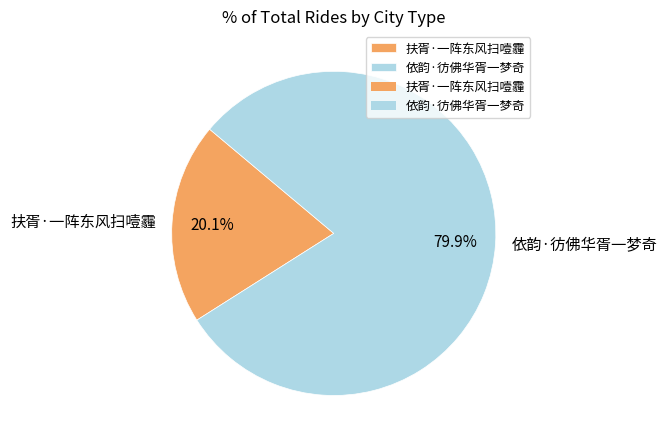

What is the smallest slice in the pie chart?

扶胥·一阵东风扫噎霾